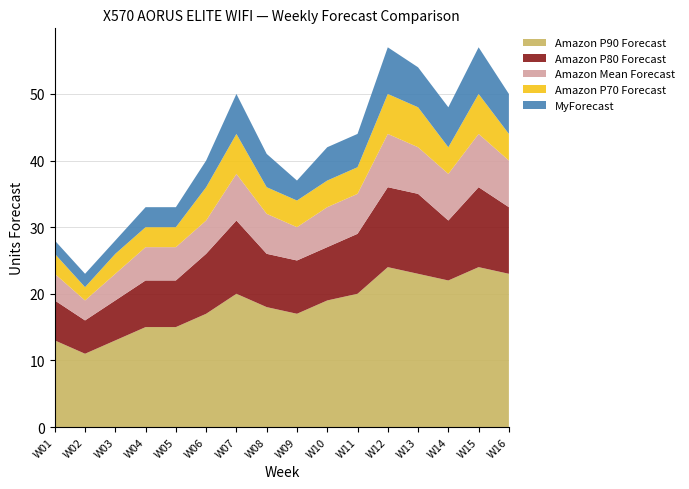

Reading right to left, what are all the values shown in this chart?

Amazon P90 Forecast: 23	24	22	23	24	20	19	17	18	20	17	15	15	13	11	13
Amazon P80 Forecast: 10	12	9	12	12	9	8	8	8	11	9	7	7	6	5	6
Amazon Mean Forecast: 7	8	7	7	8	6	6	5	6	7	5	5	5	4	3	4
Amazon P70 Forecast: 4	6	4	6	6	4	4	4	4	6	5	3	3	3	2	3
MyForecast: 6	7	6	6	7	5	5	3	5	6	4	3	3	2	2	2